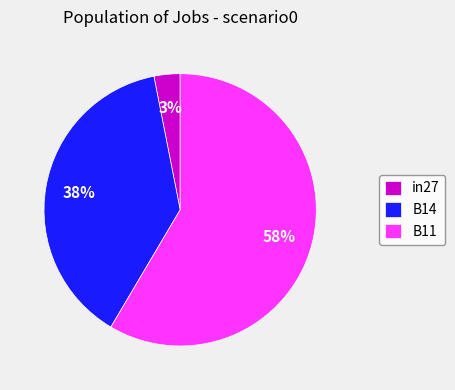

Do B11 and B14 together represent more than half of the pie?

Yes